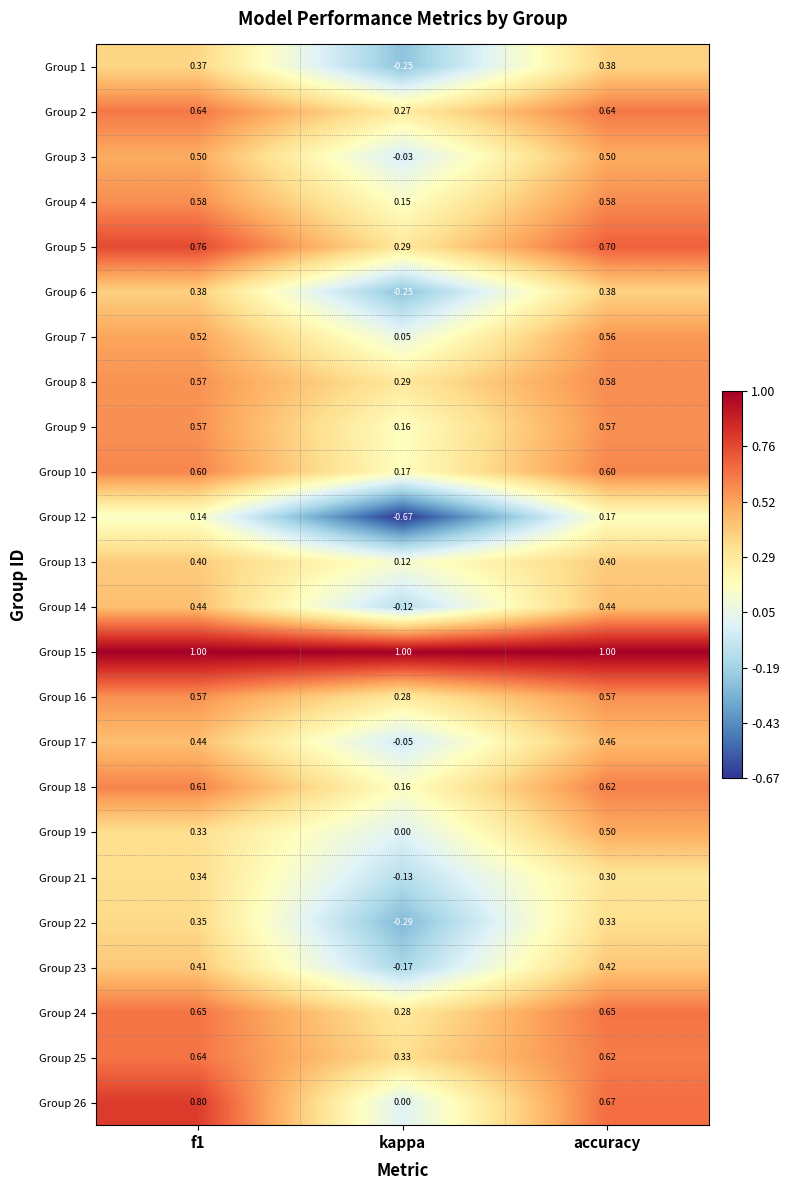

Which series changed the most between f1 and kappa?

Group 12